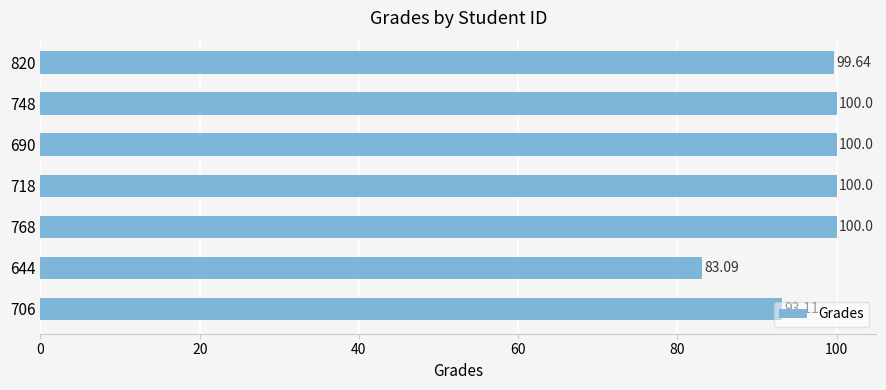

What is the change in value from 690 to 820?

-0.4